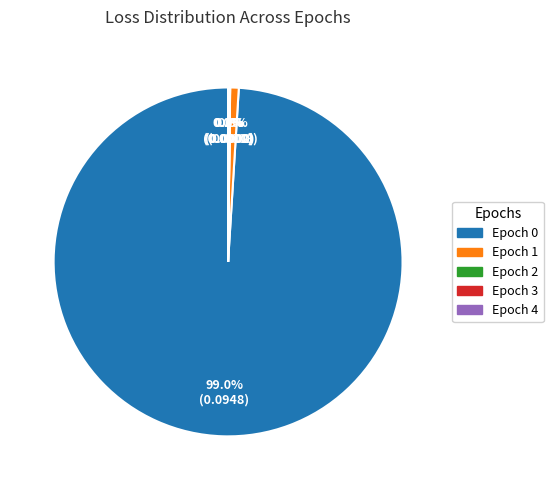

What percentage is NOT represented by Epoch 1?

99.2%